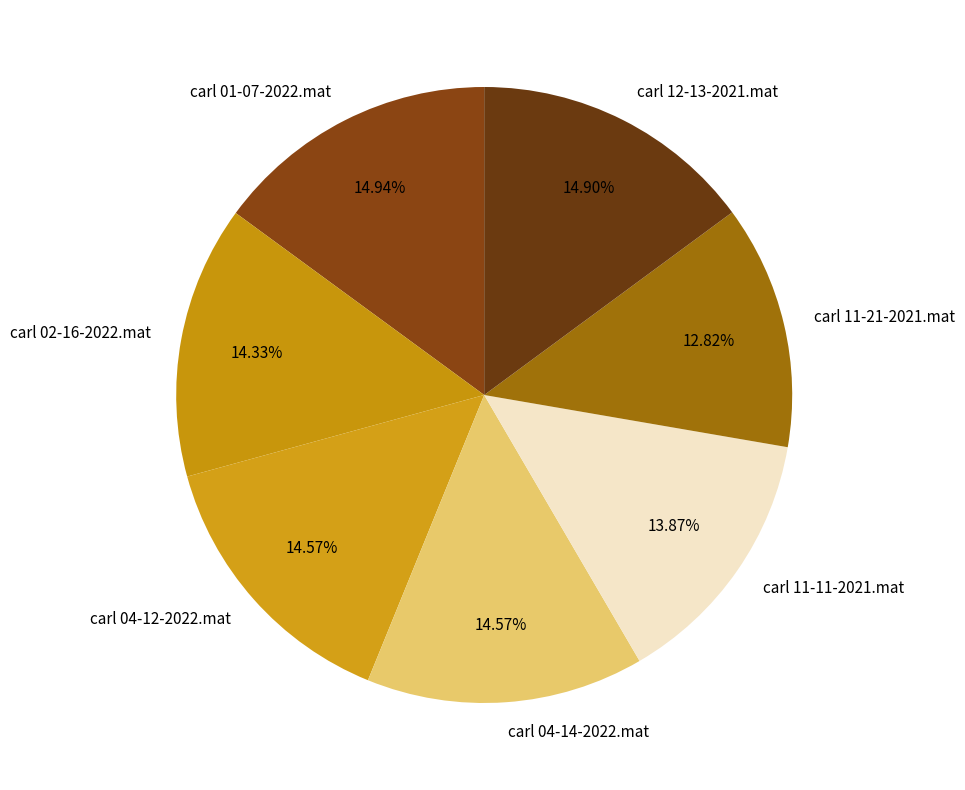

True or false: carl 04-12-2022.mat accounts for 15% of the total.

True